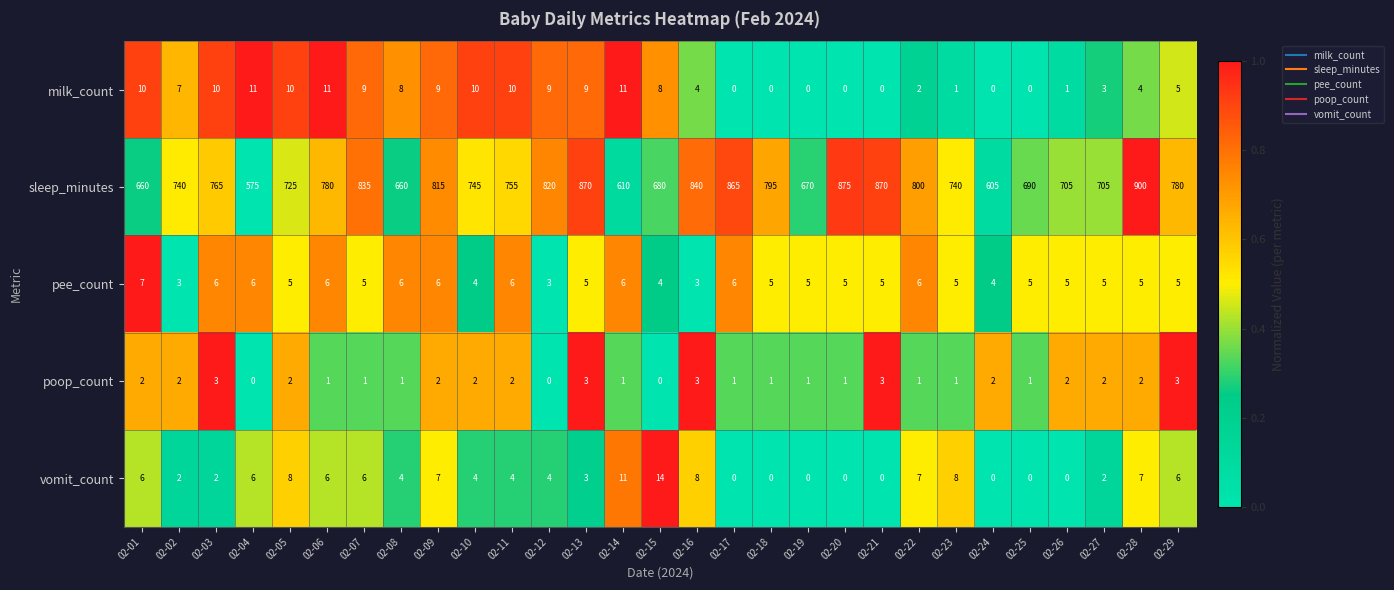

What is the maximum value for milk_count?

11